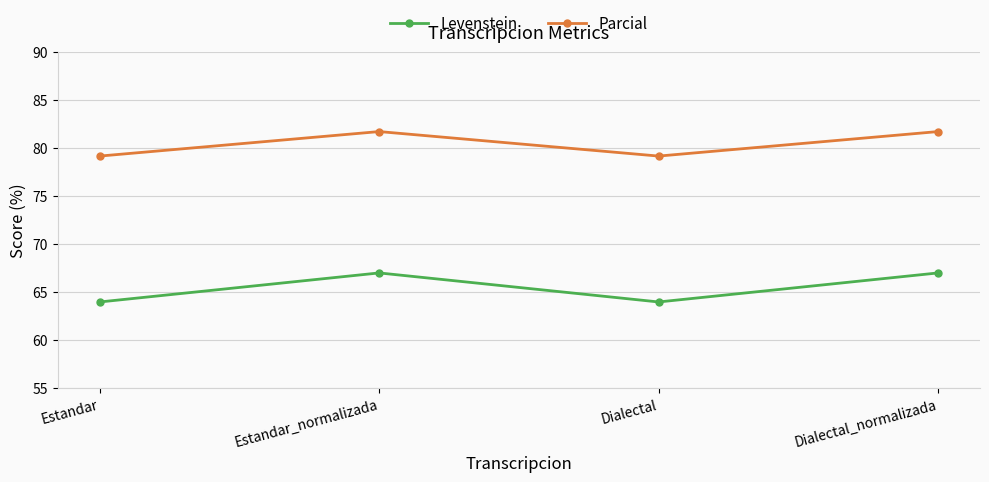

How many interior local valleys does the Levenstein series have?

1